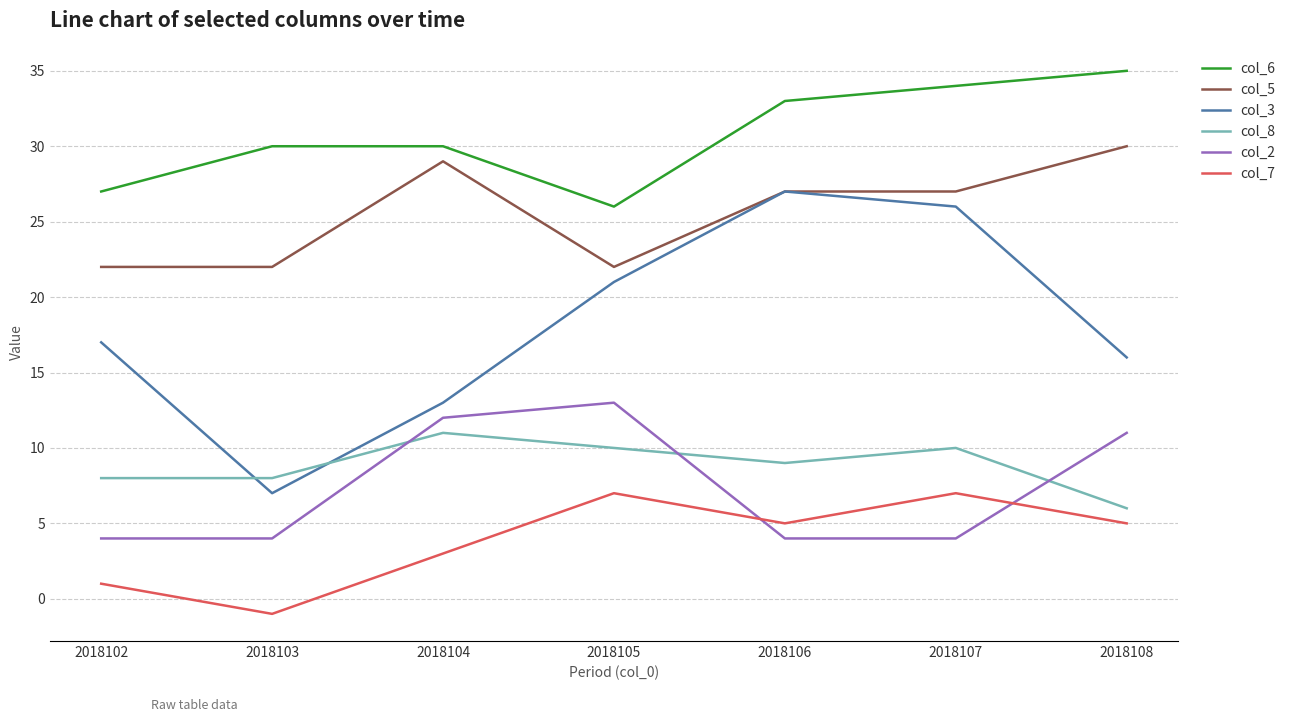

Rank the series by their maximum value, from lowest to highest.

col_7, col_8, col_2, col_3, col_5, col_6